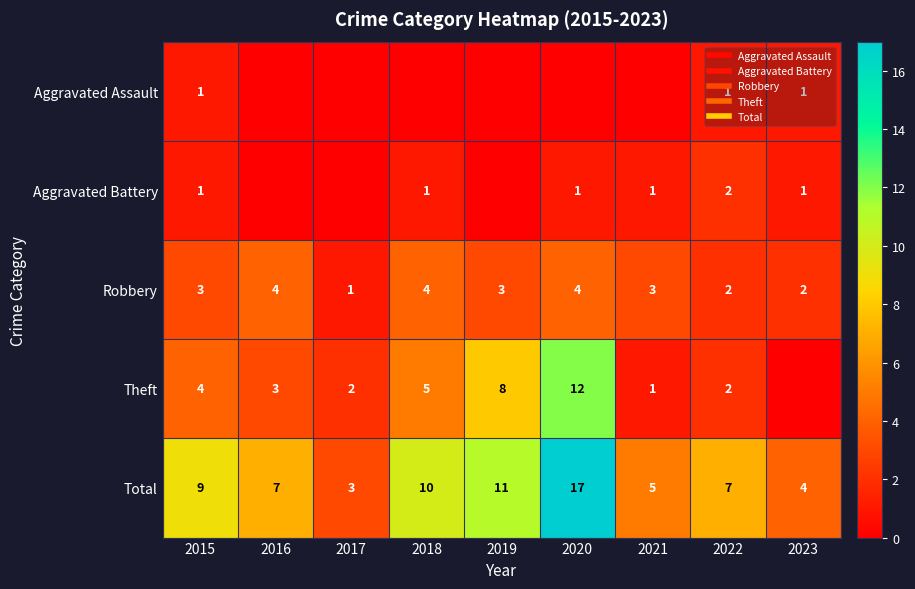

At how many categories does at least one series exceed 10?

2